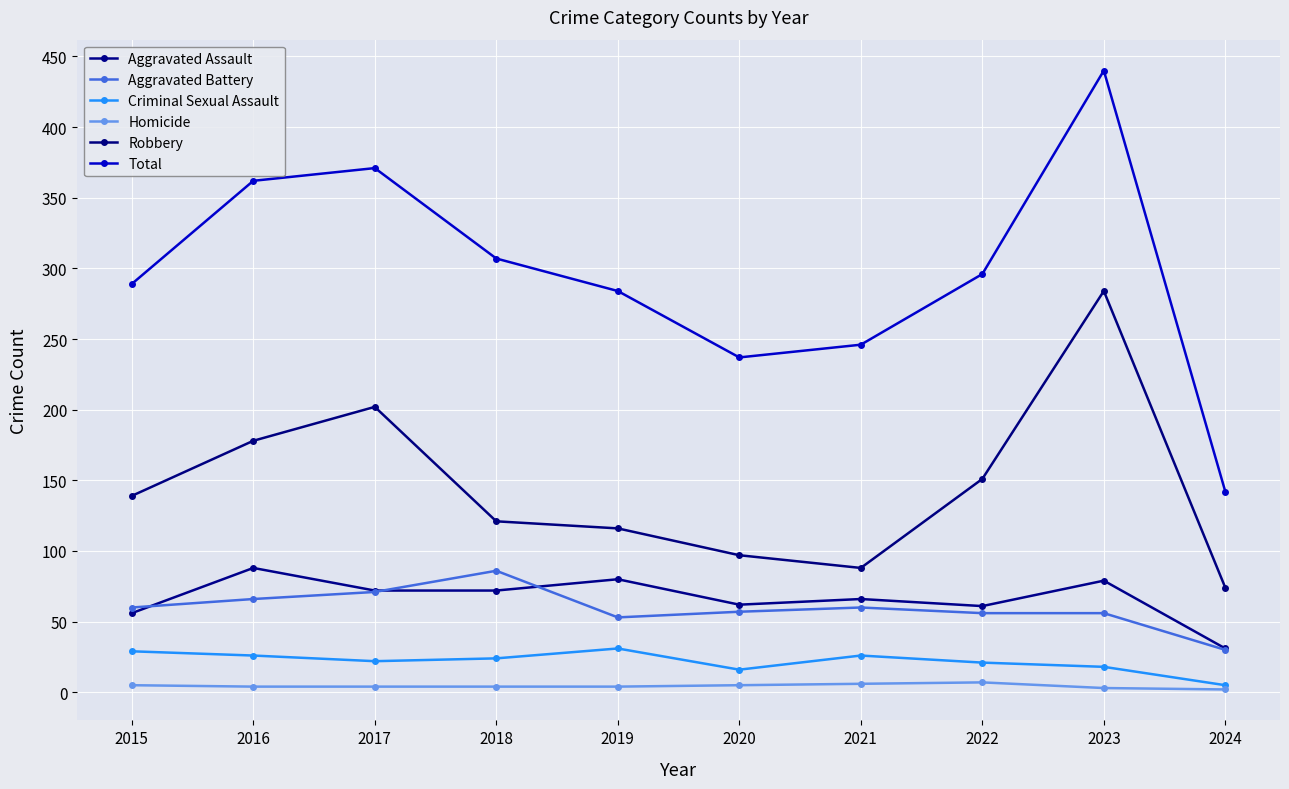

What is the difference between the second highest and second lowest values in the Aggravated Battery series?

18